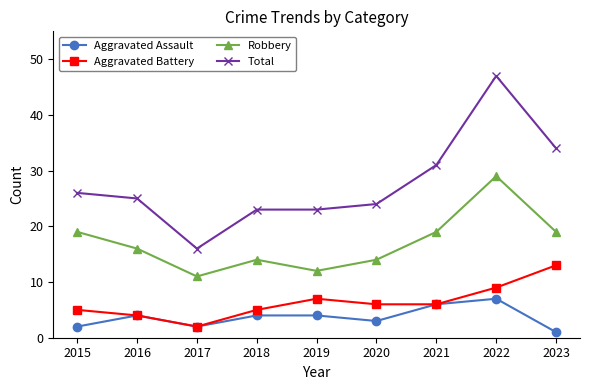

Read the Aggravated Battery value at 2017.

2